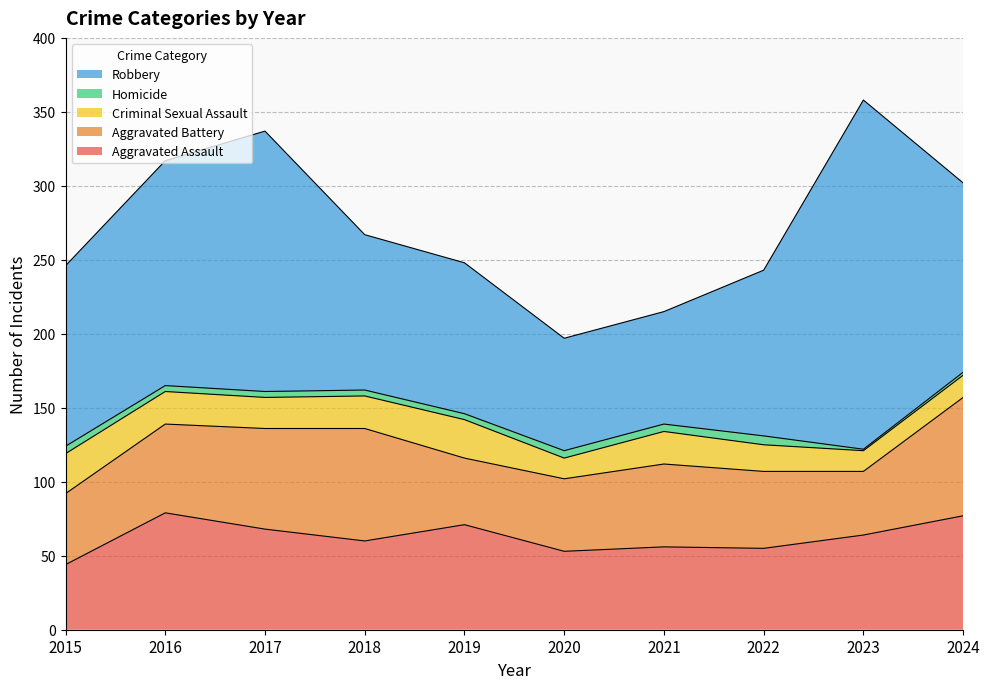

At which category is the sum across all series the highest?

2023